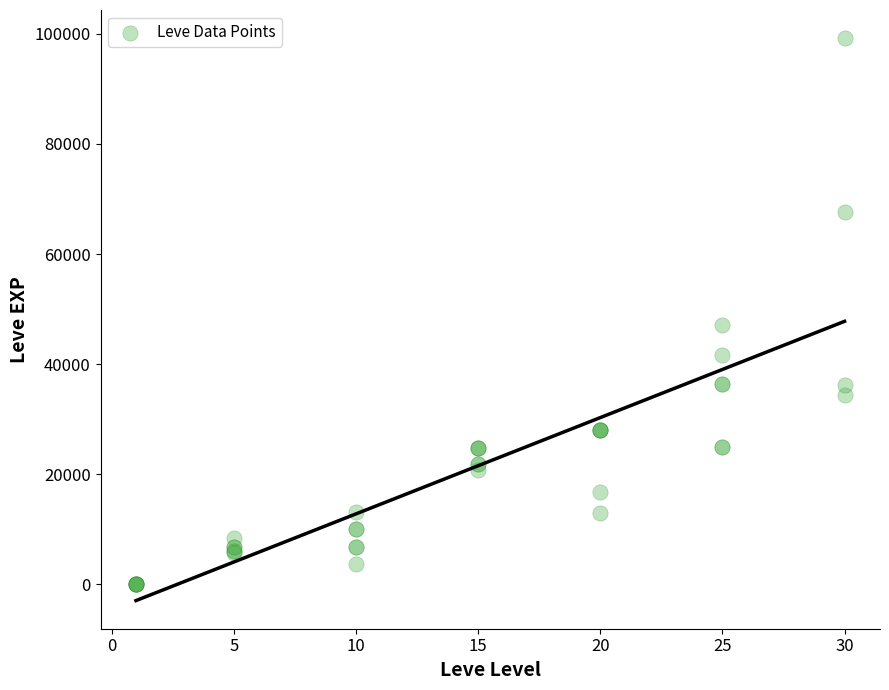

What Y value in the scatter plot is closest to 49610?

47200